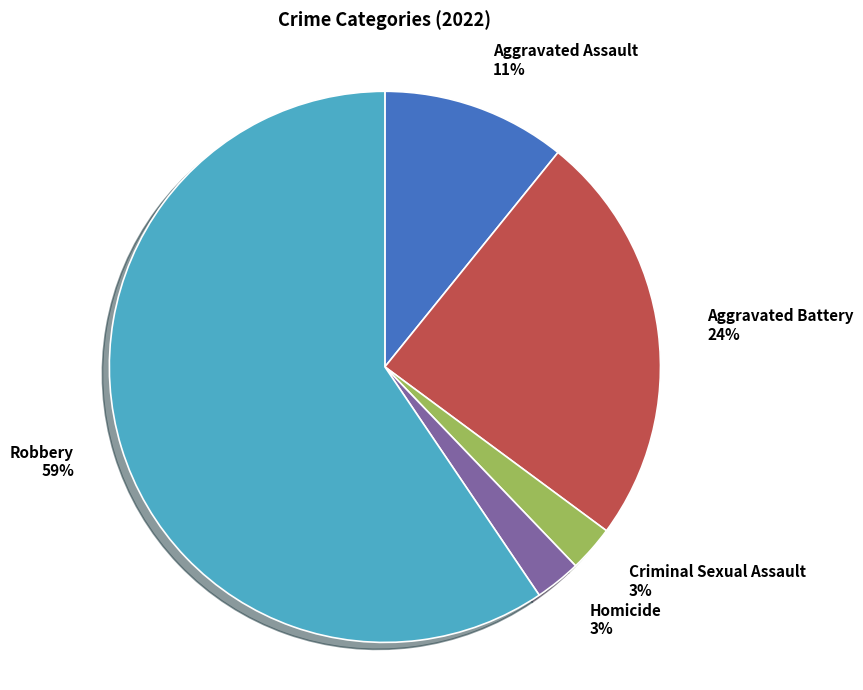

Is it true that Robbery is 46% of the pie?

False